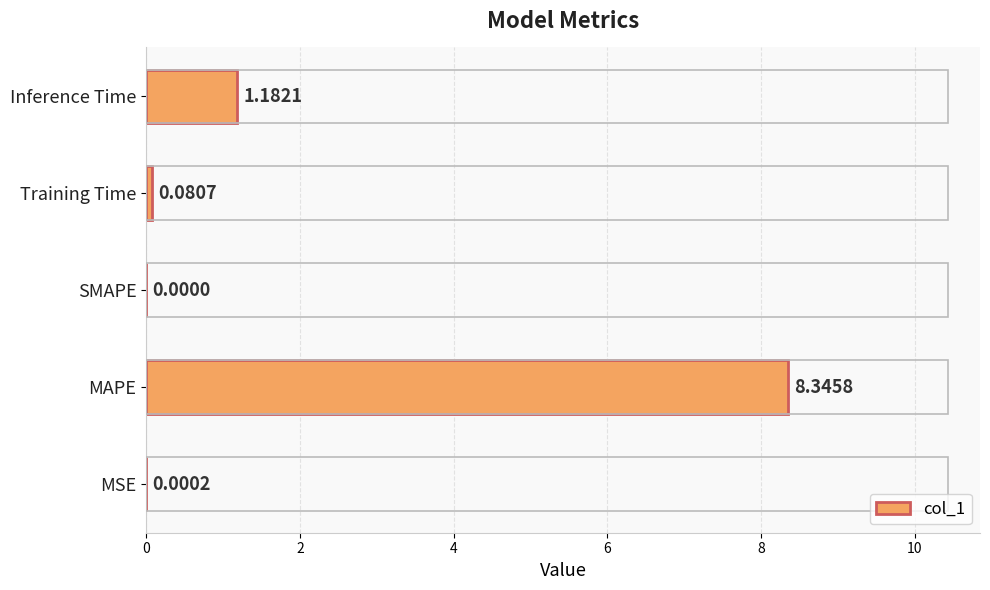

What is the sum of the values at MAPE and Training Time?

8.4